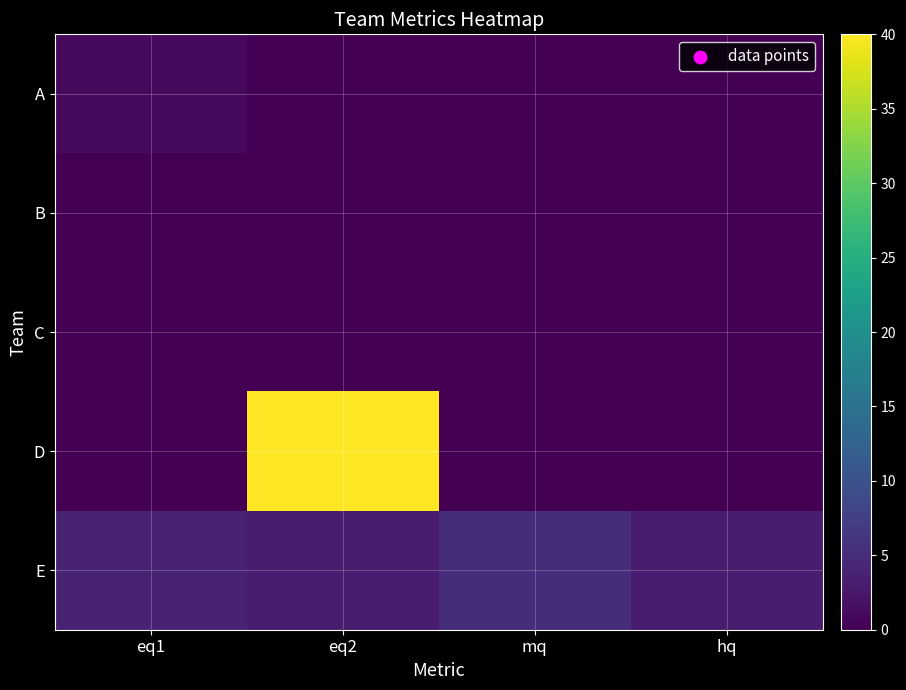

Which has a higher value, eq2 or hq?

eq2